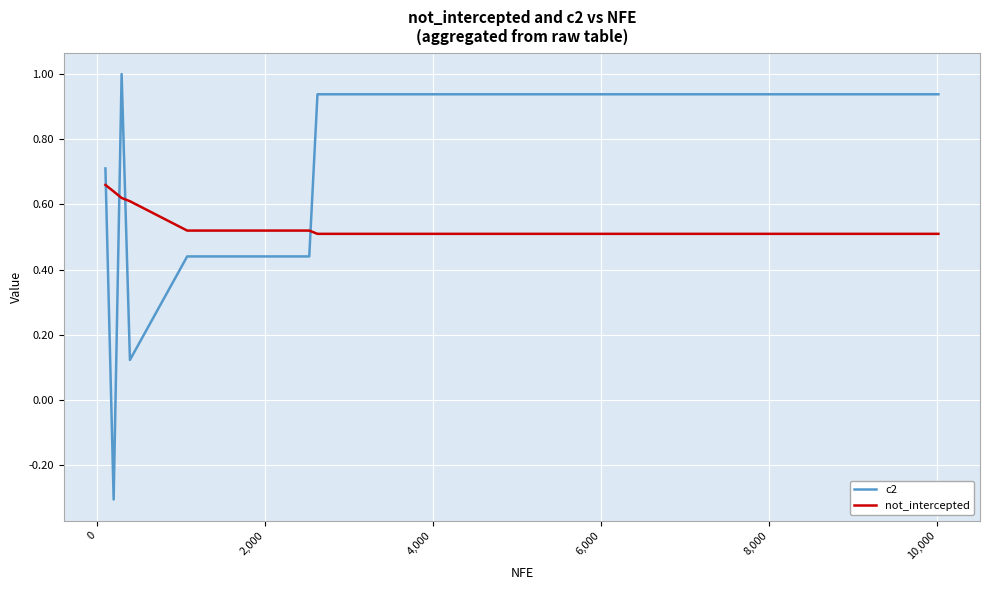

List the series in order of their peak value, highest first.

c2, not_intercepted